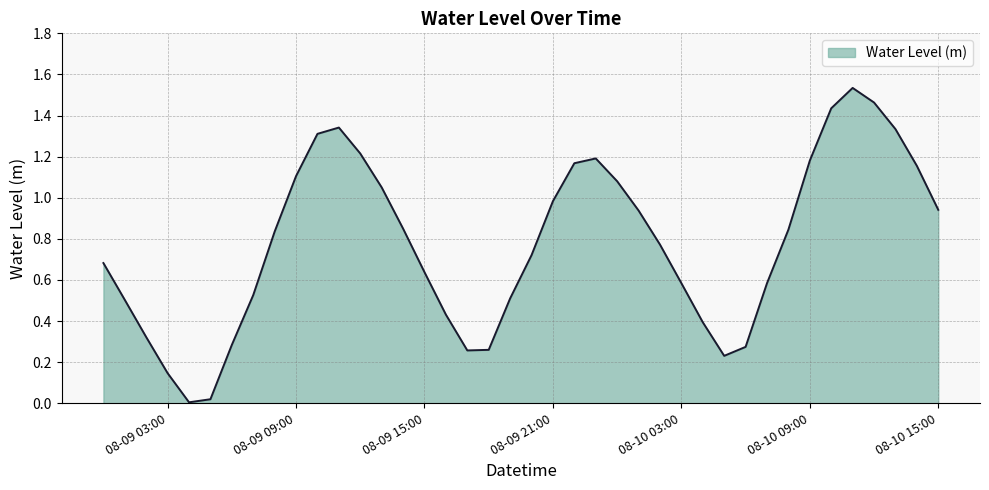

Reading left to right, list all the values displayed in this chart.

0.7	0.5	0.3	0.1	0.0	0.0	0.3	0.5	0.8	1.1	1.3	1.3	1.2	1.1	0.8	0.6	0.4	0.3	0.3	0.5	0.7	1.0	1.2	1.2	1.1	0.9	0.8	0.6	0.4	0.2	0.3	0.6	0.8	1.2	1.4	1.5	1.5	1.3	1.2	0.9